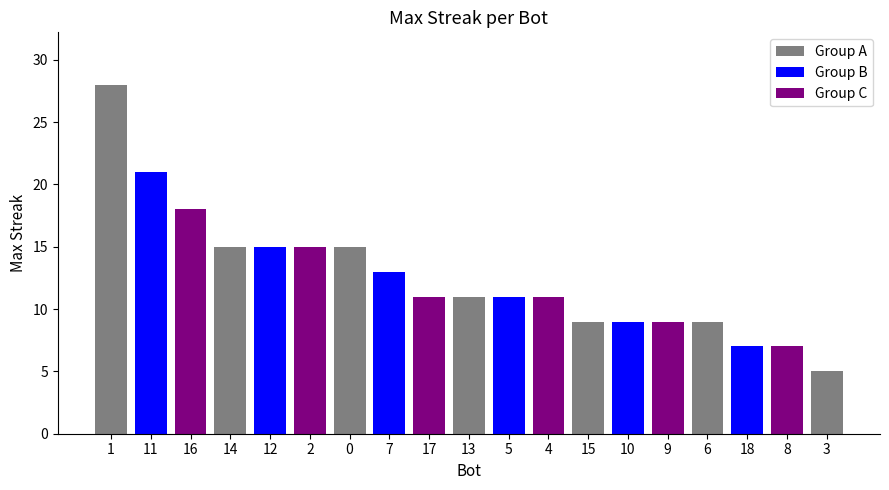

What is the difference between the maximum and minimum values?

23